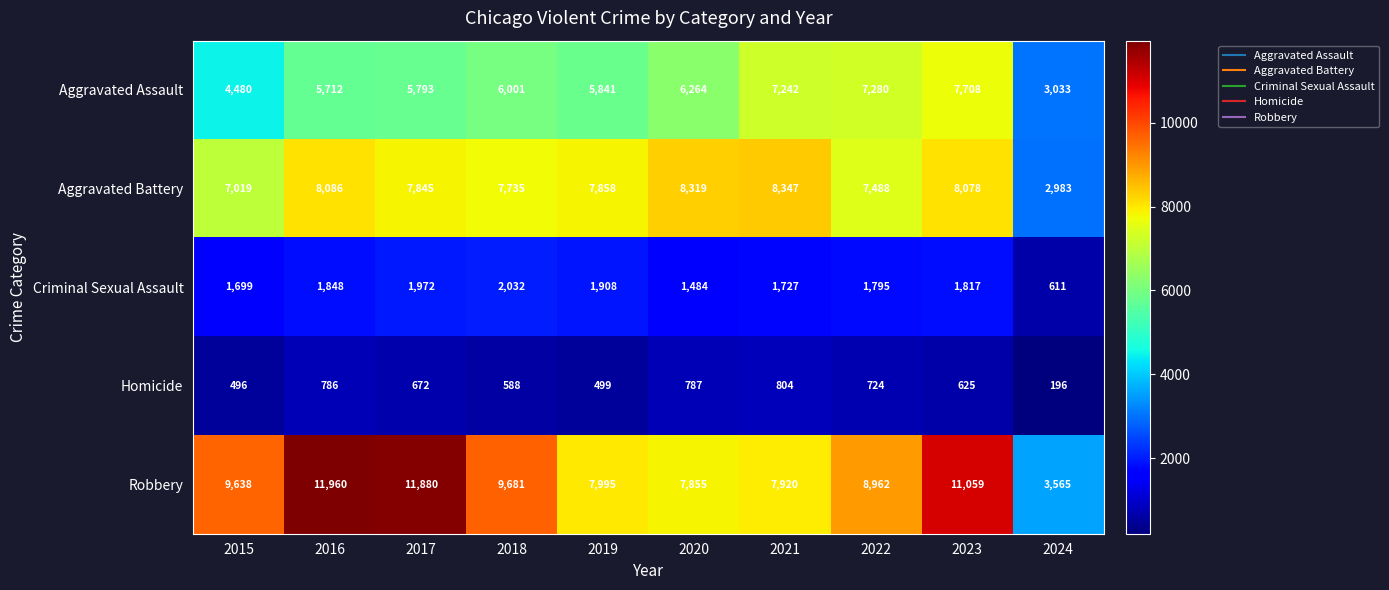

List the series in order of their peak value, lowest first.

Homicide, Criminal Sexual Assault, Aggravated Assault, Aggravated Battery, Robbery